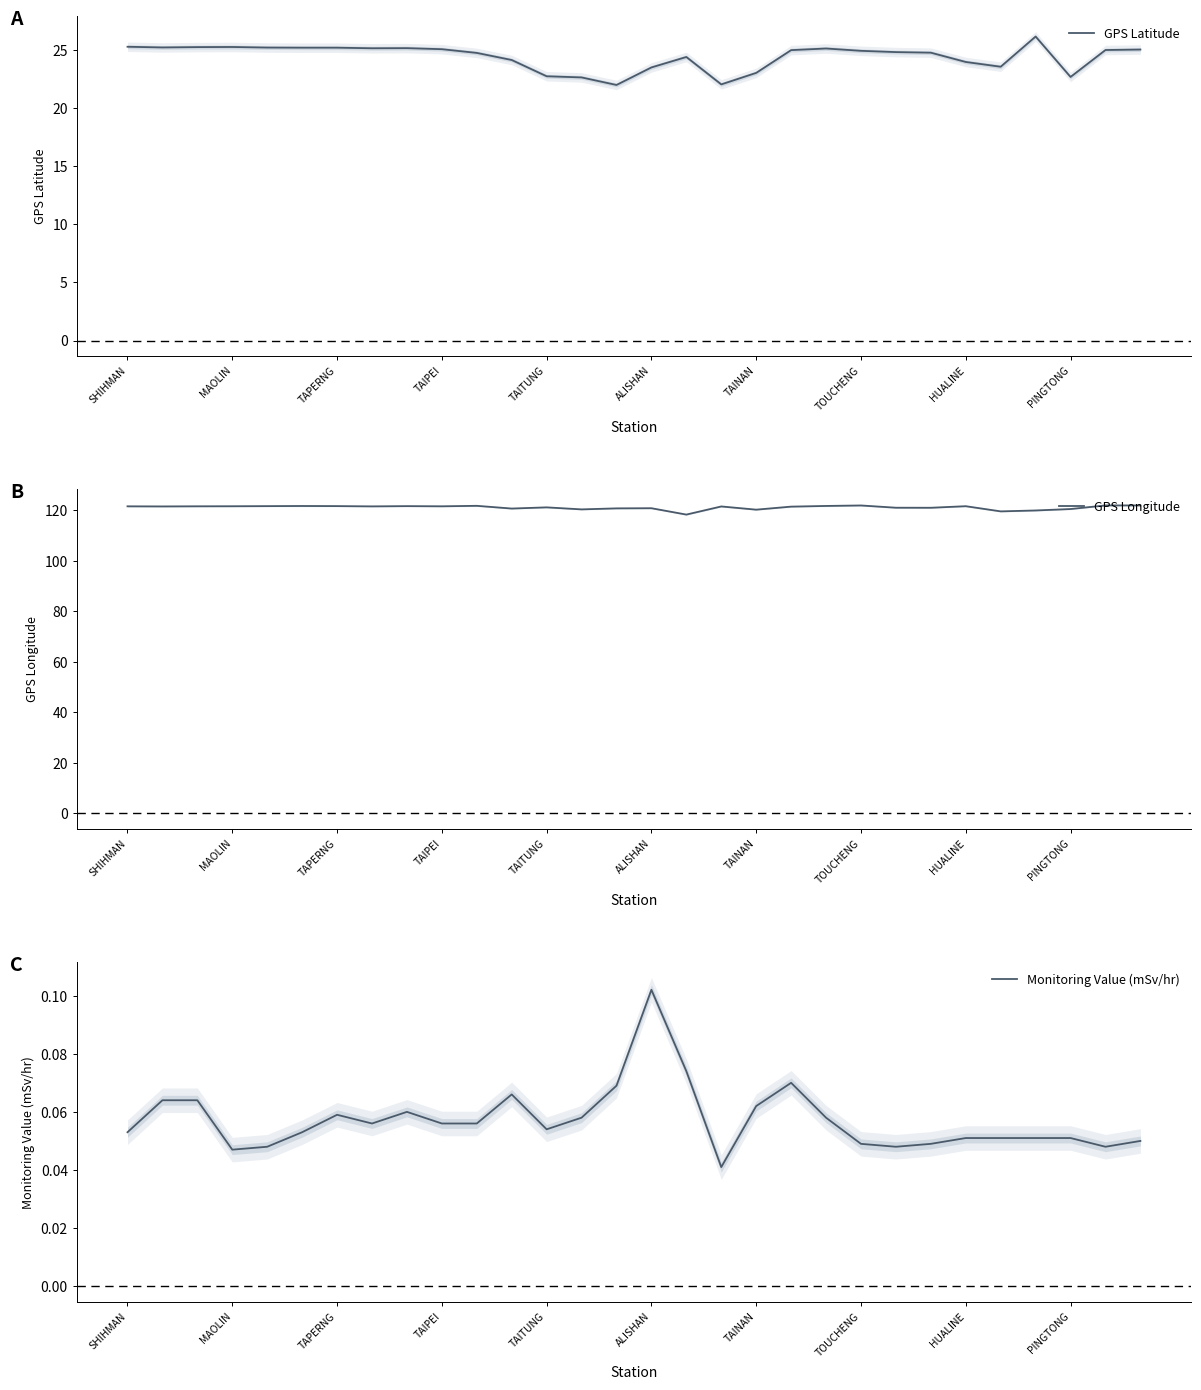

Where is Monitoring Value (mSv/hr) nearest to the value 0?

17